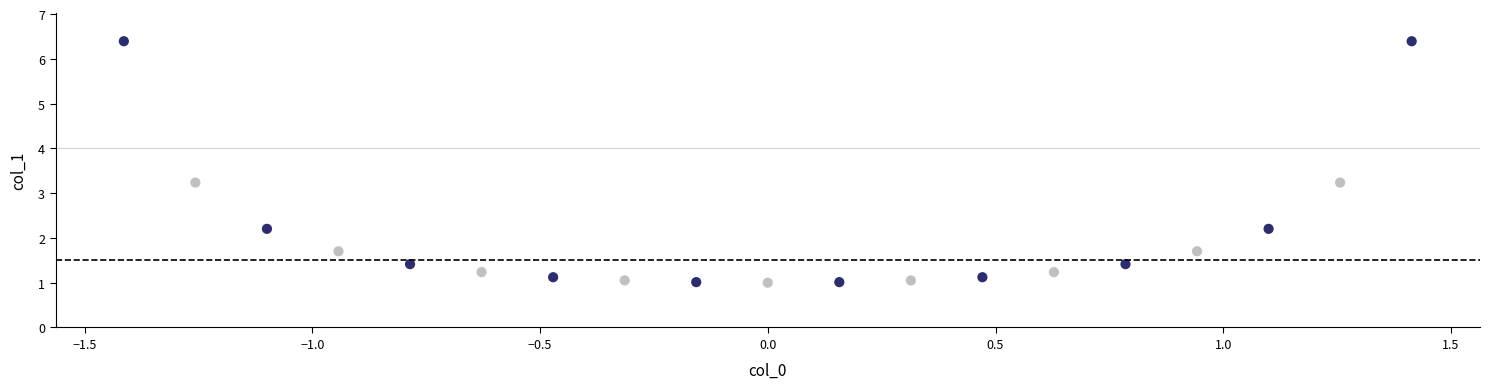

What is the range of X values (max minus min)?

2.8